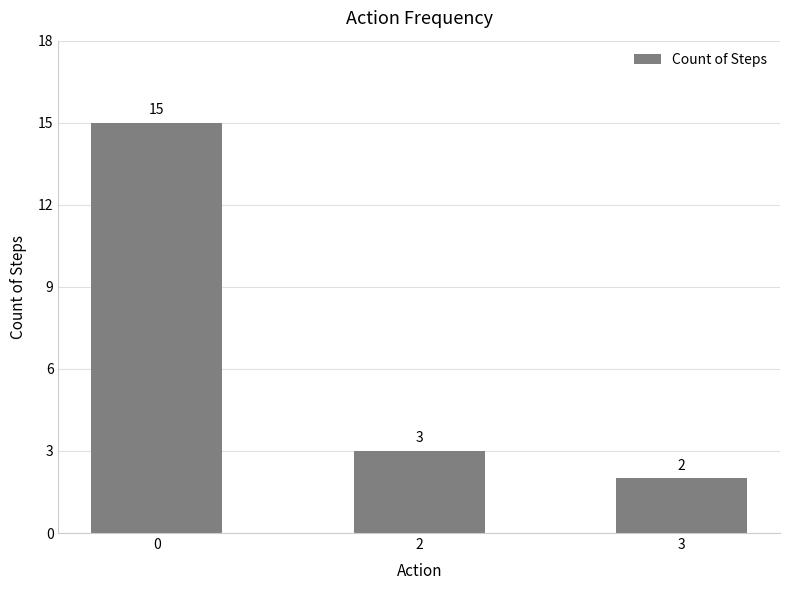

How many bars are there in total?

3